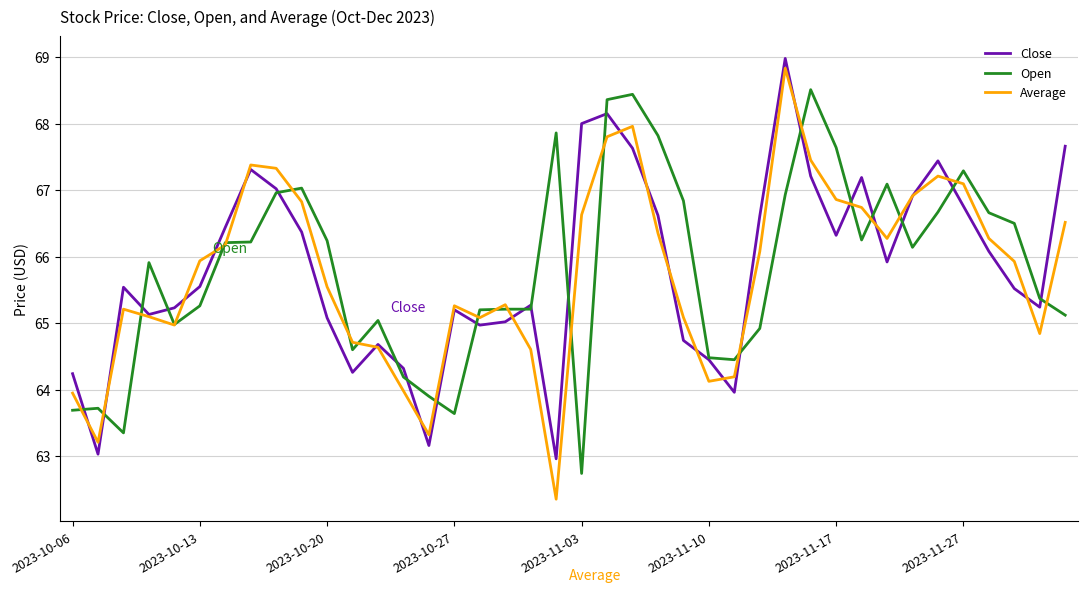

Which series has the widest spread of values?

Average